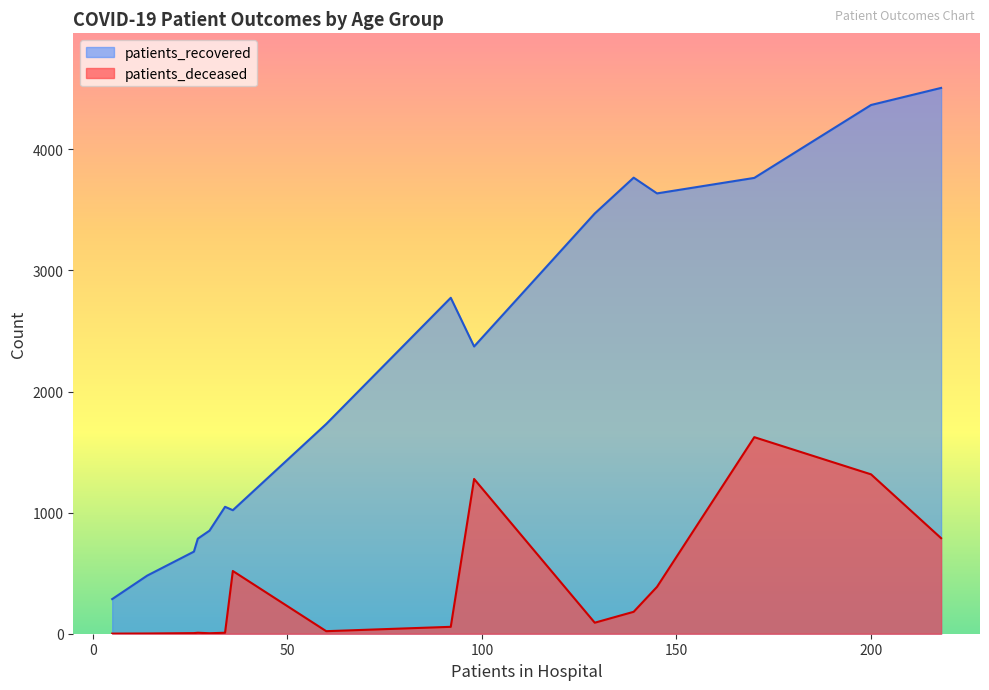

How many data points in patients_deceased are less than 91?

8